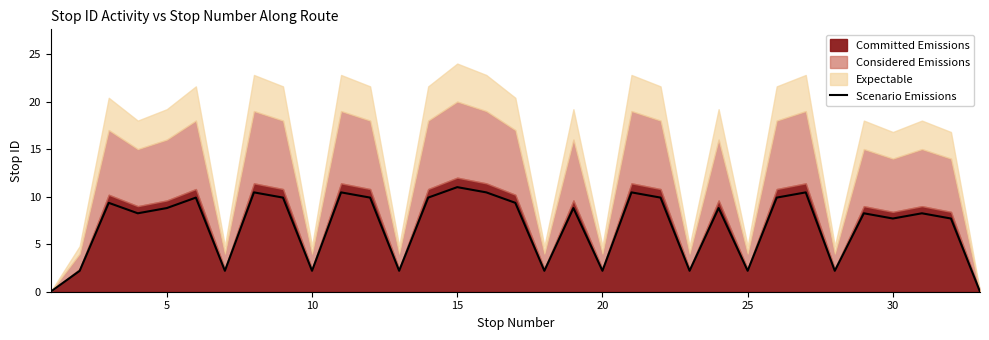

The Scenario Emissions series shows 8.8 at 5. True or false?

True